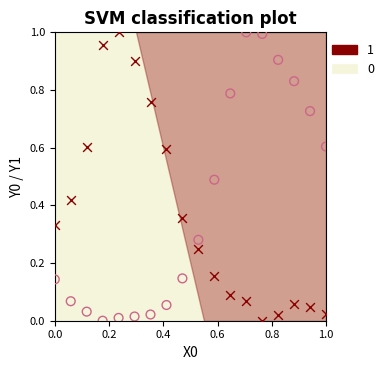

Count the number of points in this scatter plot.

36